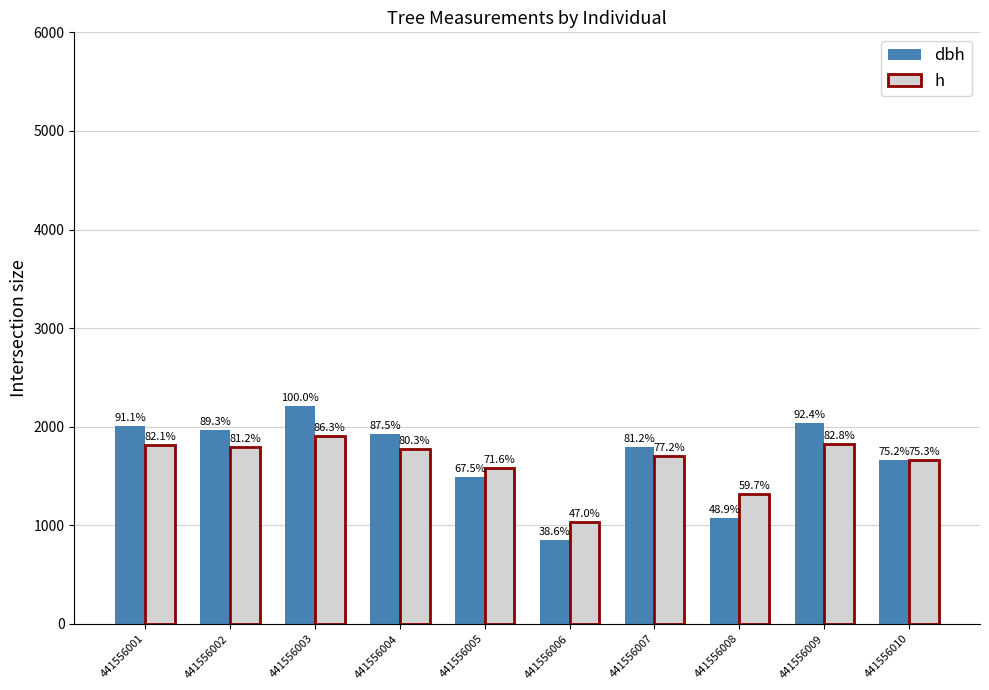

What is the spread (max minus min) of values at 441556009?

212.4